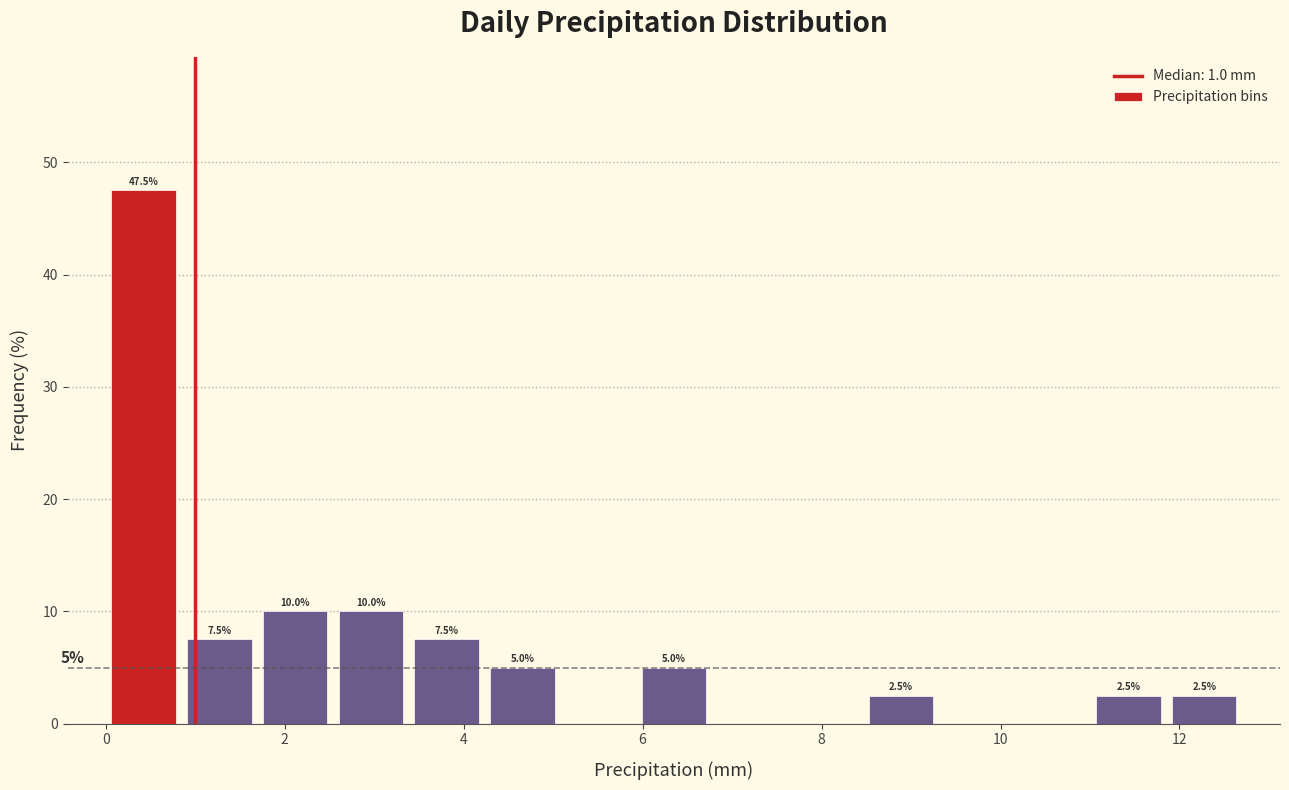

Over which range of the x-axis is the bar tallest?

0.0 to 0.8